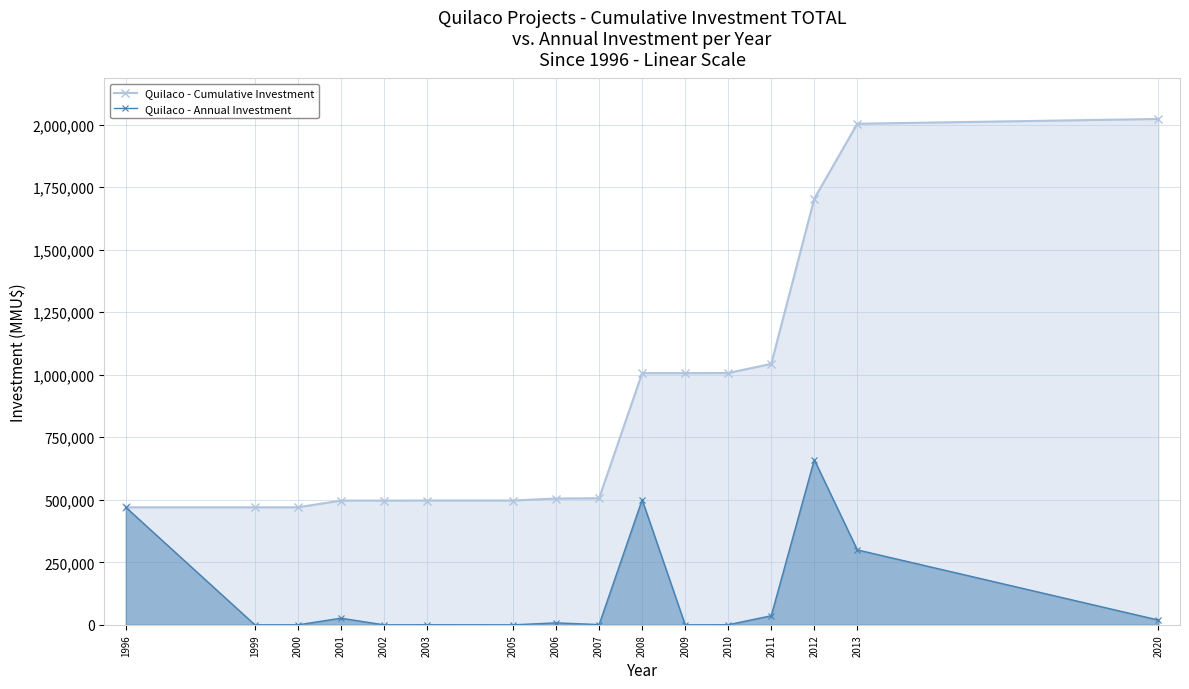

What are all the series names shown in the legend?

Quilaco - Cumulative Investment, Quilaco - Annual Investment